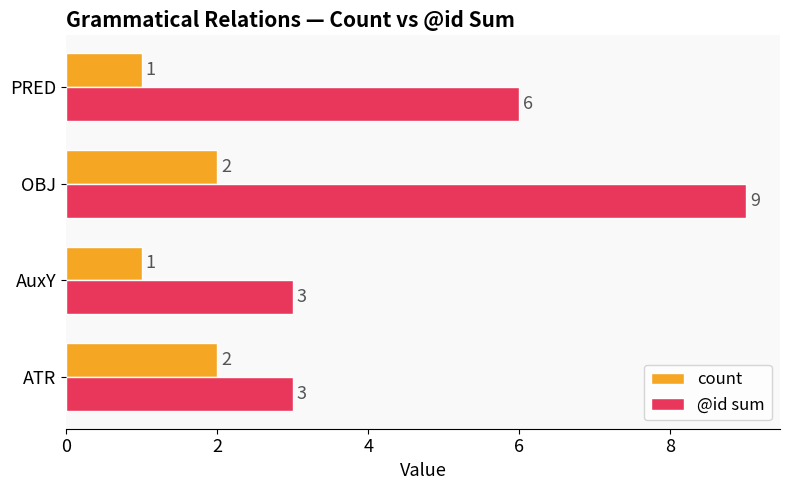

What is the difference between the second highest and minimum values in the @id sum series?

3